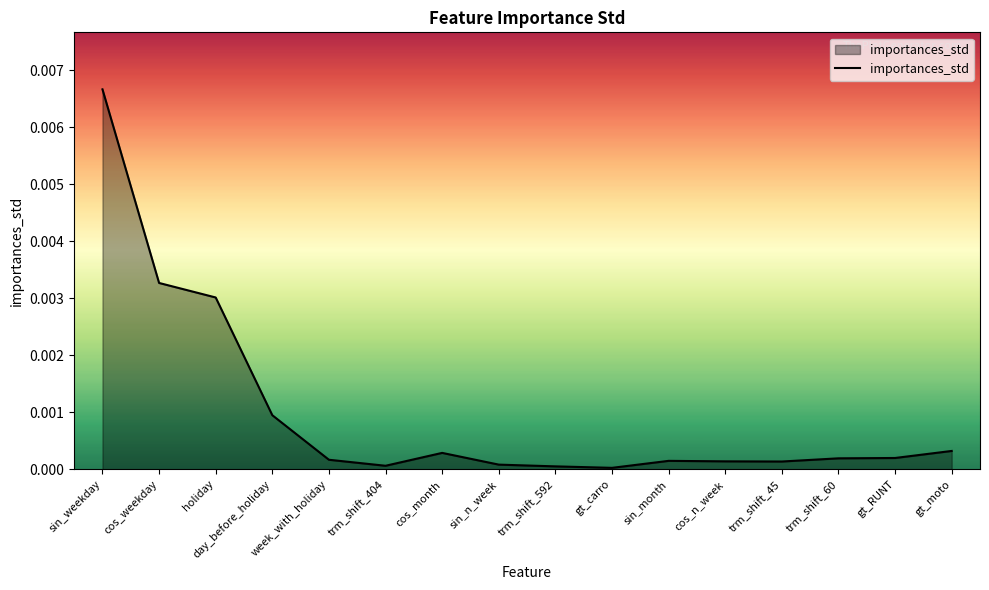

How many series are shown in this chart?

1